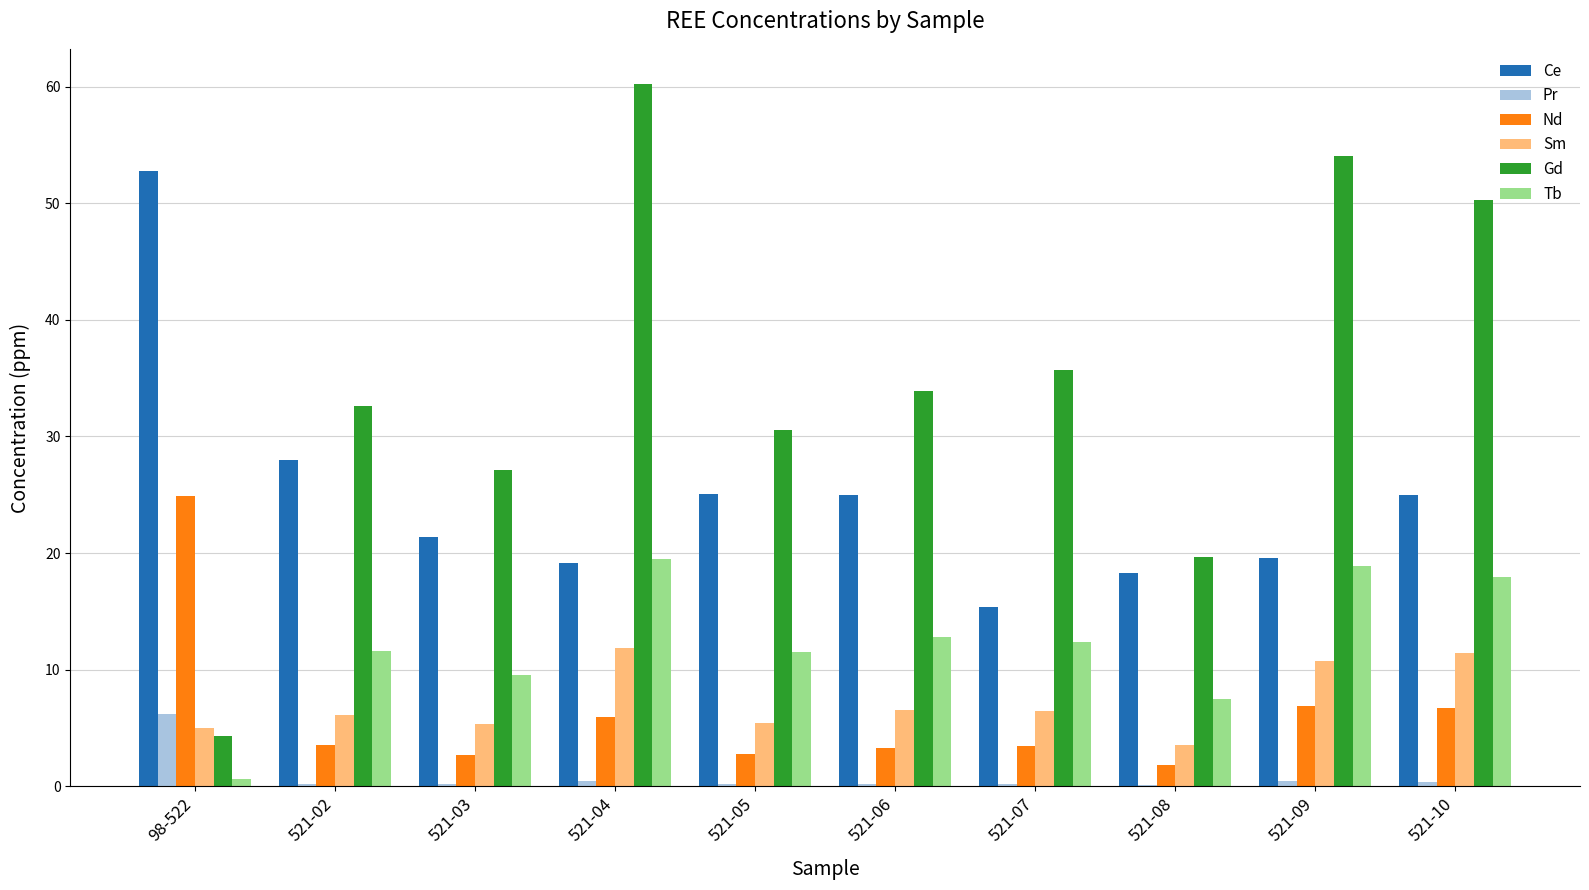

What is the sum of all Ce values?

249.5